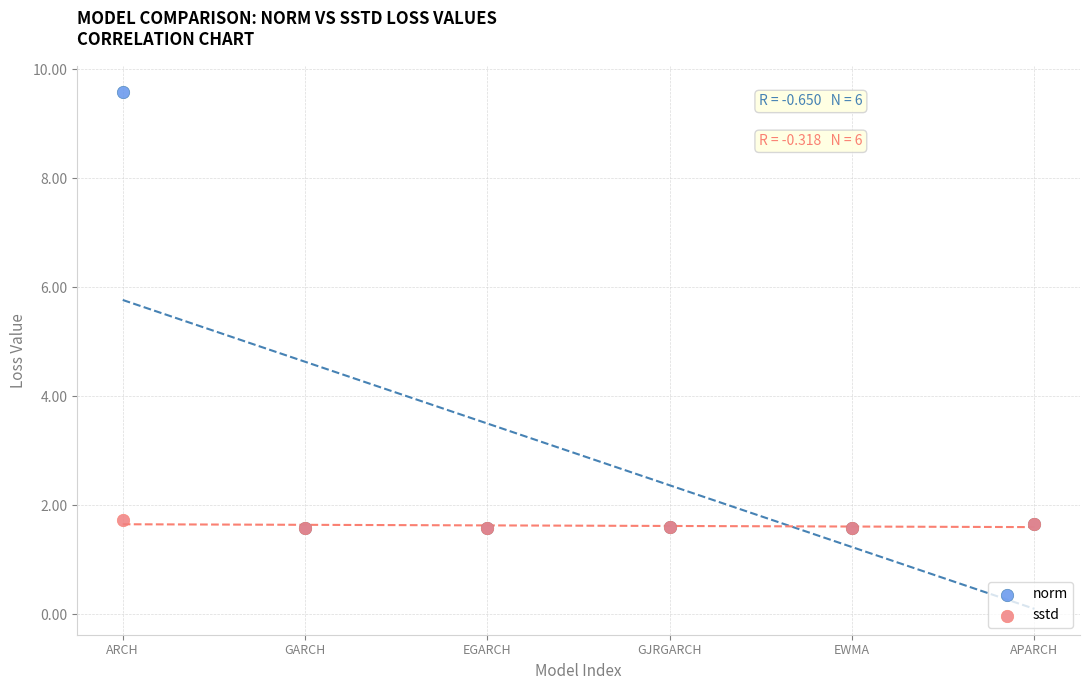

What are all the series names shown in the legend?

norm, sstd